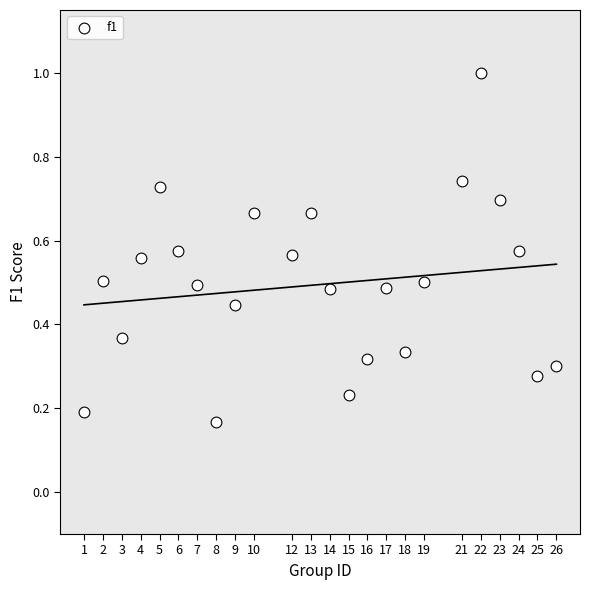

What is the range of Y values (max minus min)?

0.8